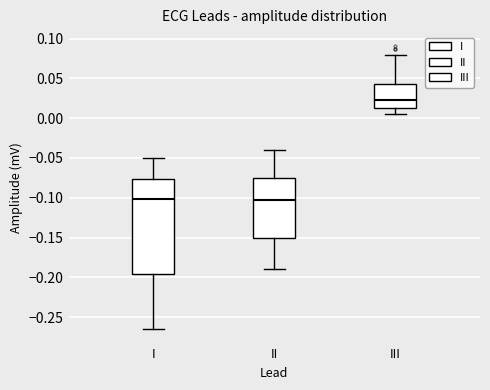

Reading left to right, read every box against the y-axis: the position of its median line, the range the box covers, and the ends of its whiskers. The values are not printed on the chart, so give them approximately, as read against the axis.

I: median -0.100, box -0.195 to -0.075, whiskers -0.265 to -0.050
II: median -0.105, box -0.150 to -0.075, whiskers -0.190 to -0.040
III: median 0.025, box 0.015 to 0.045, whiskers 0.005 to 0.080